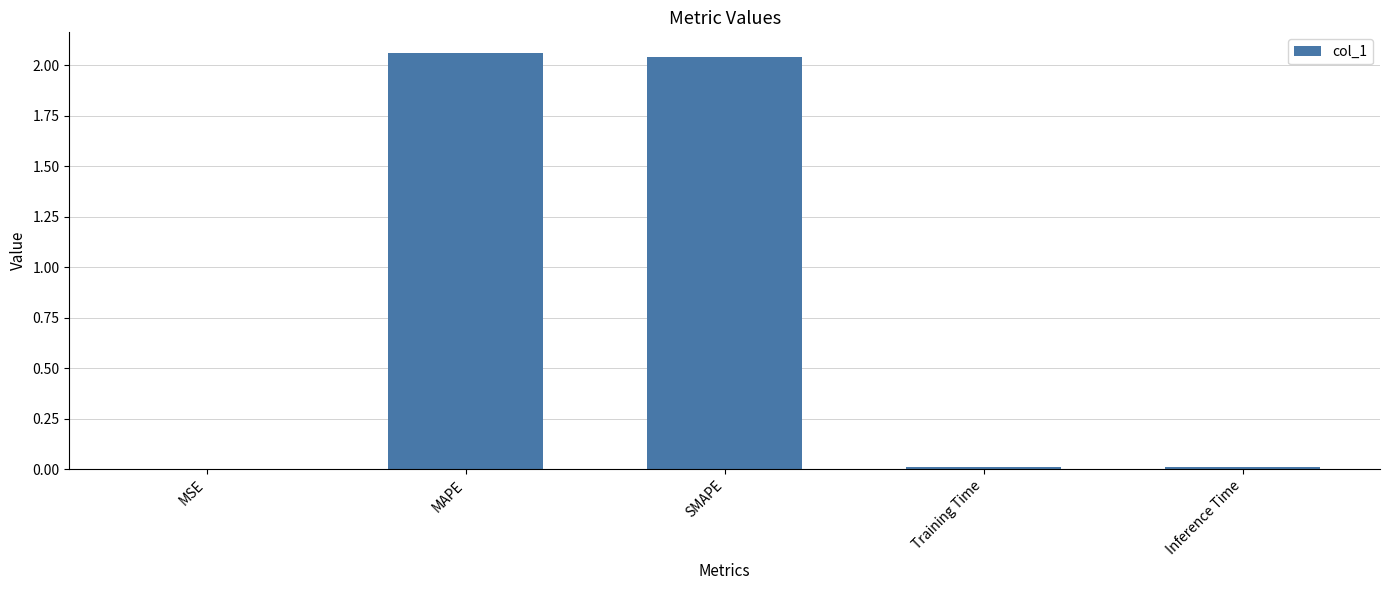

The chart shows a value of 0.0 at MSE. True or false?

True